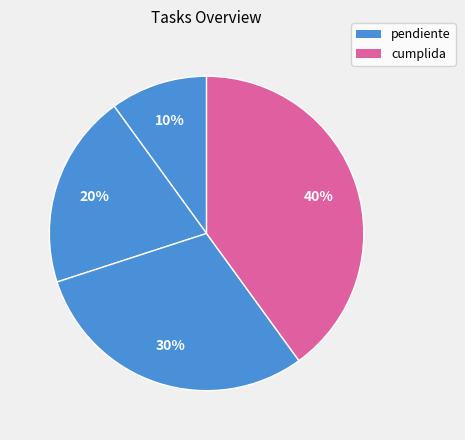

How many segments does this pie chart have?

4